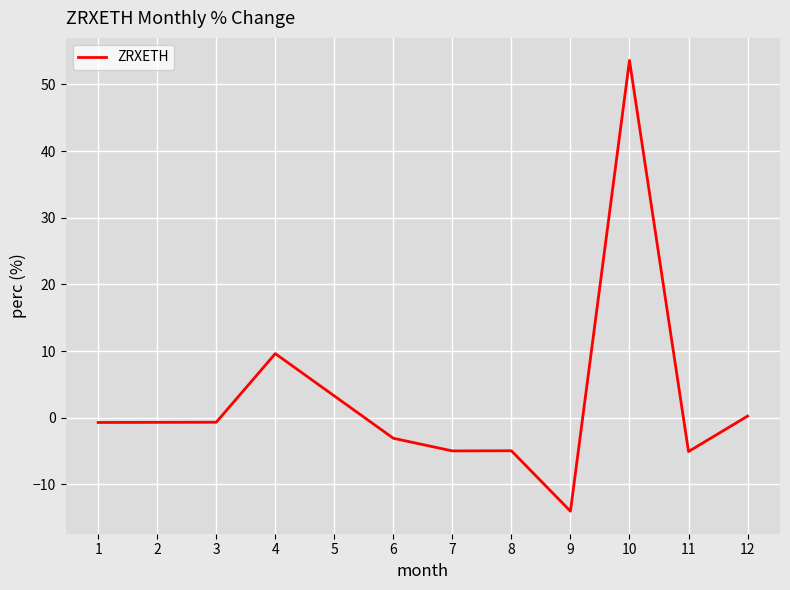

Where is the data nearest to the value 19?

4